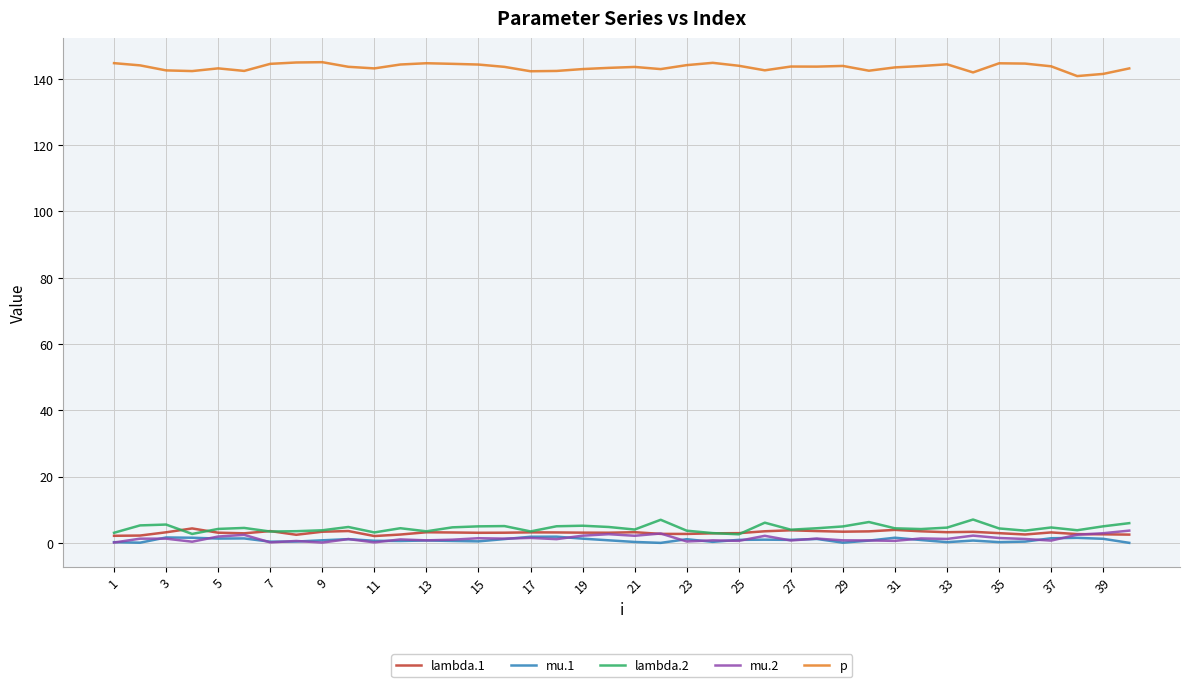

What is the average value of the lambda.1 series?

3.1